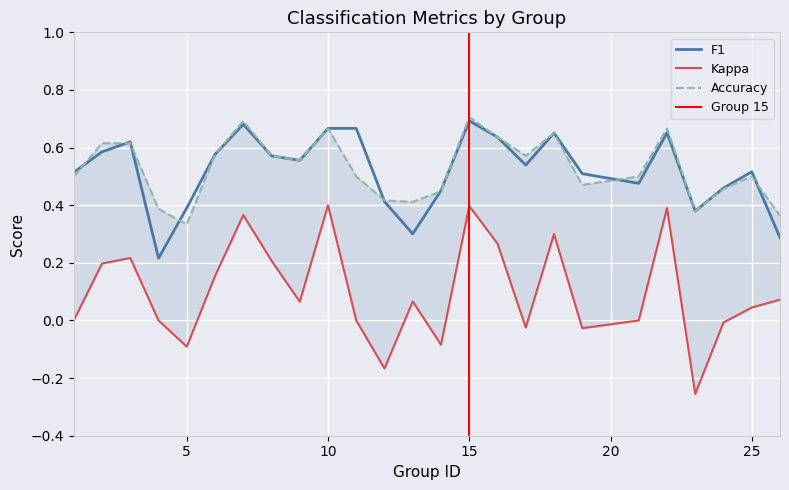

True or false: accuracy and kappa cross at least once.

False